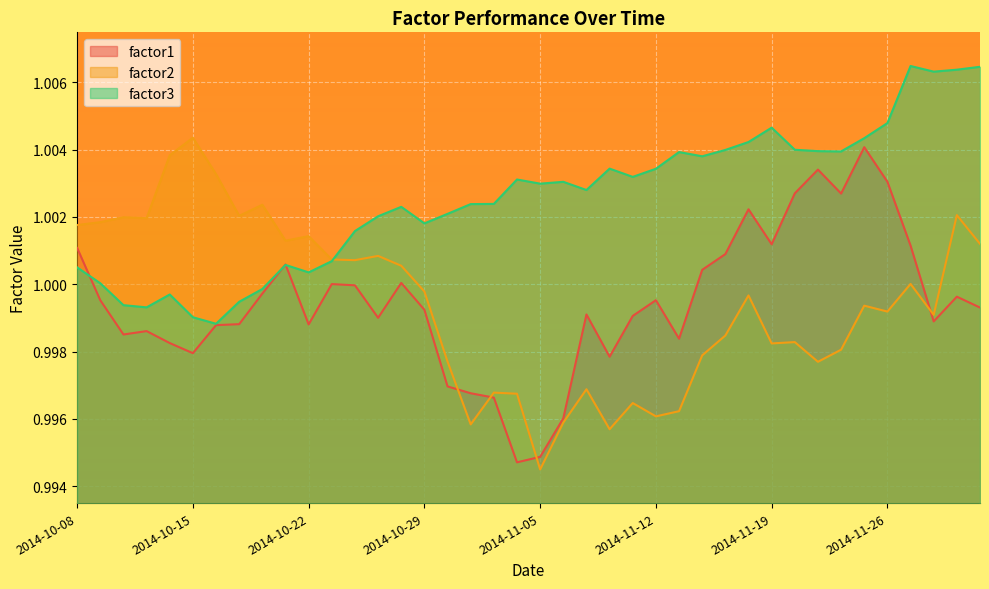

Rank the series at 2014-10-15 from highest to lowest value.

factor2, factor3, factor1